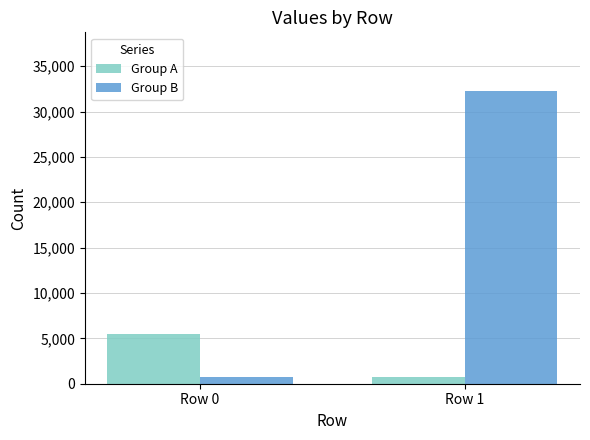

Rank the categories by Group A value from highest to lowest.

Row 0, Row 1